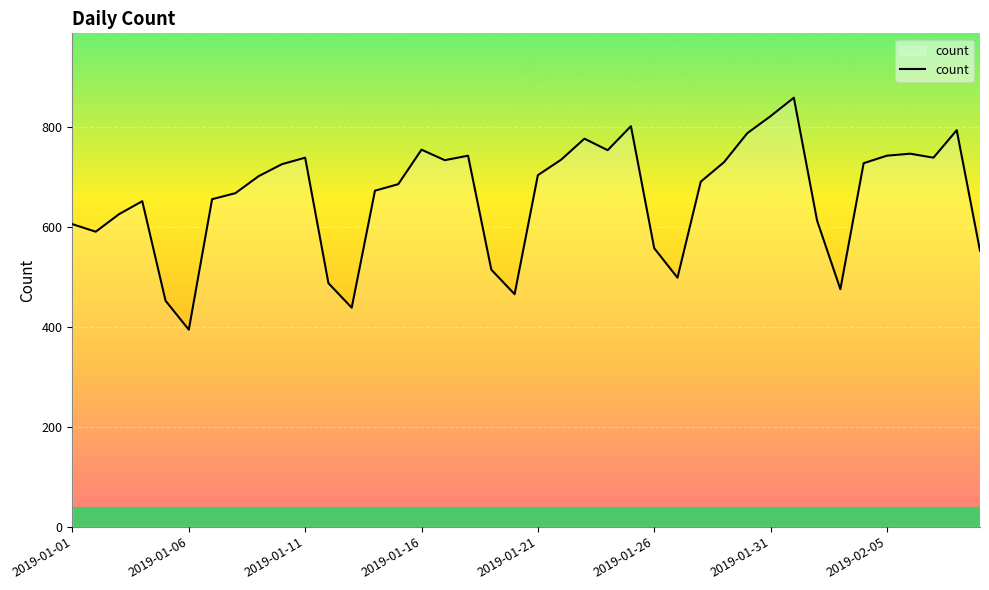

What is the maximum value shown in the chart?

858